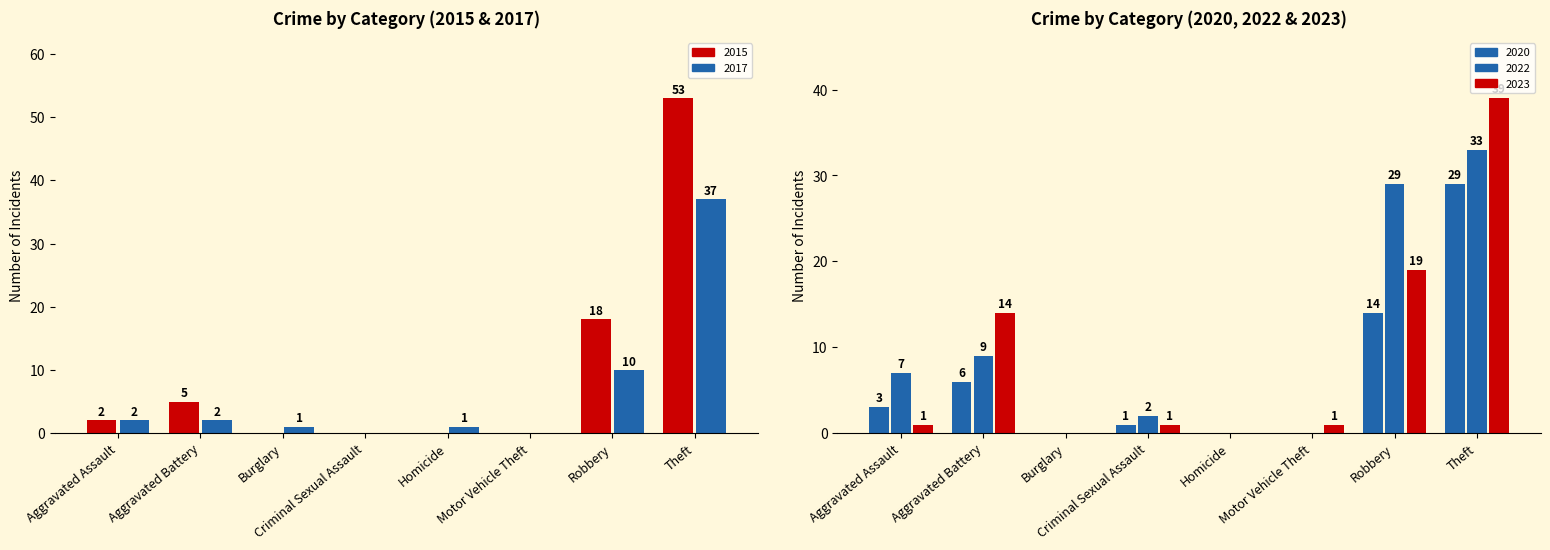

Between Motor Vehicle Theft and Aggravated Assault, which is larger?

Aggravated Assault